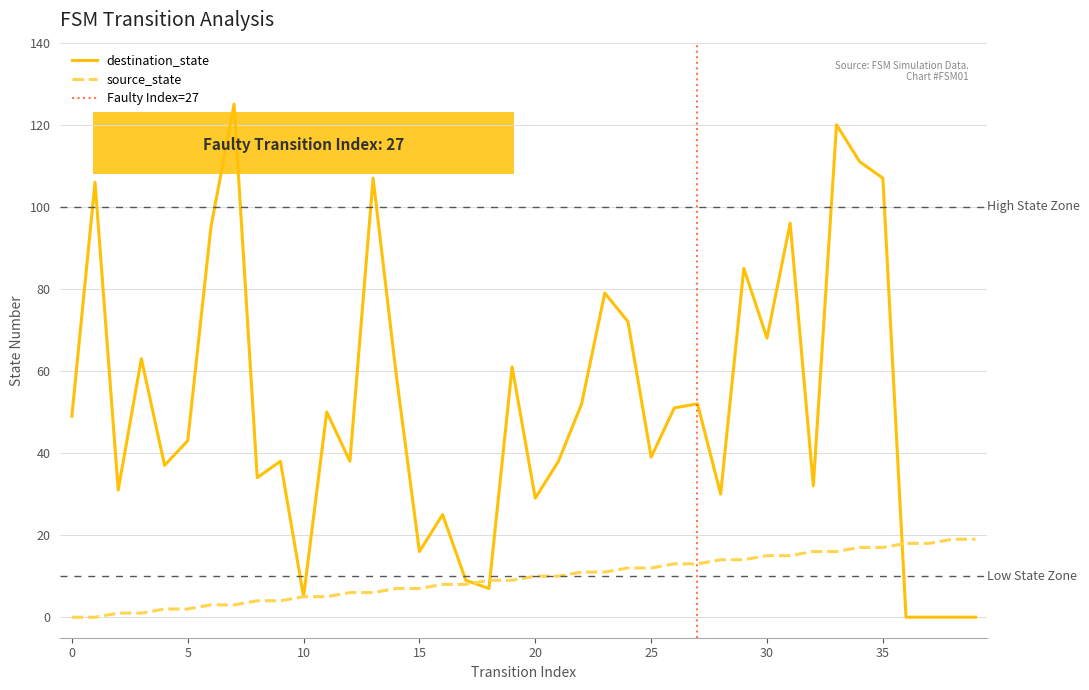

True or false: destination_state and source_state intersect in this chart.

True